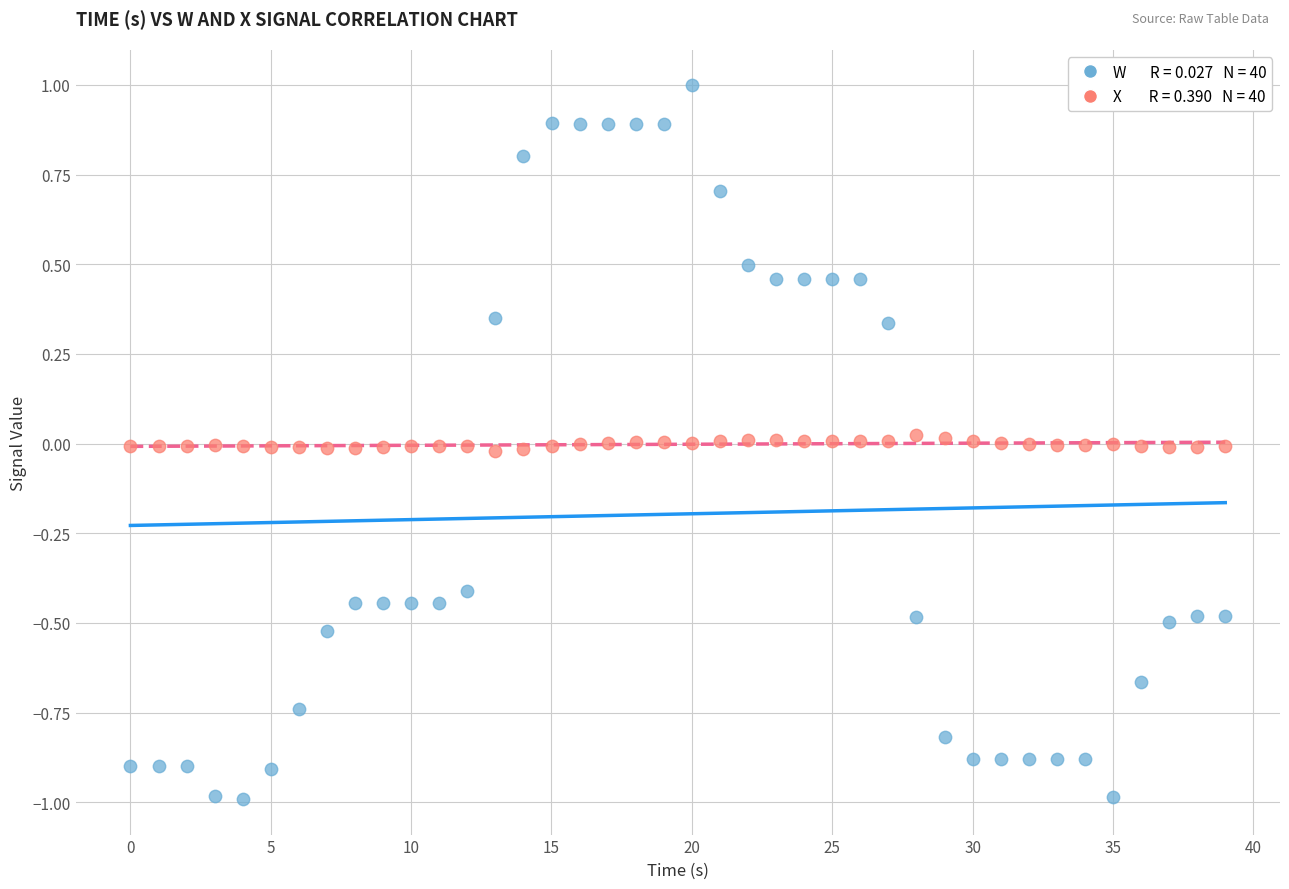

Across all data points, what is the range of Y values (max minus min)?

2.0